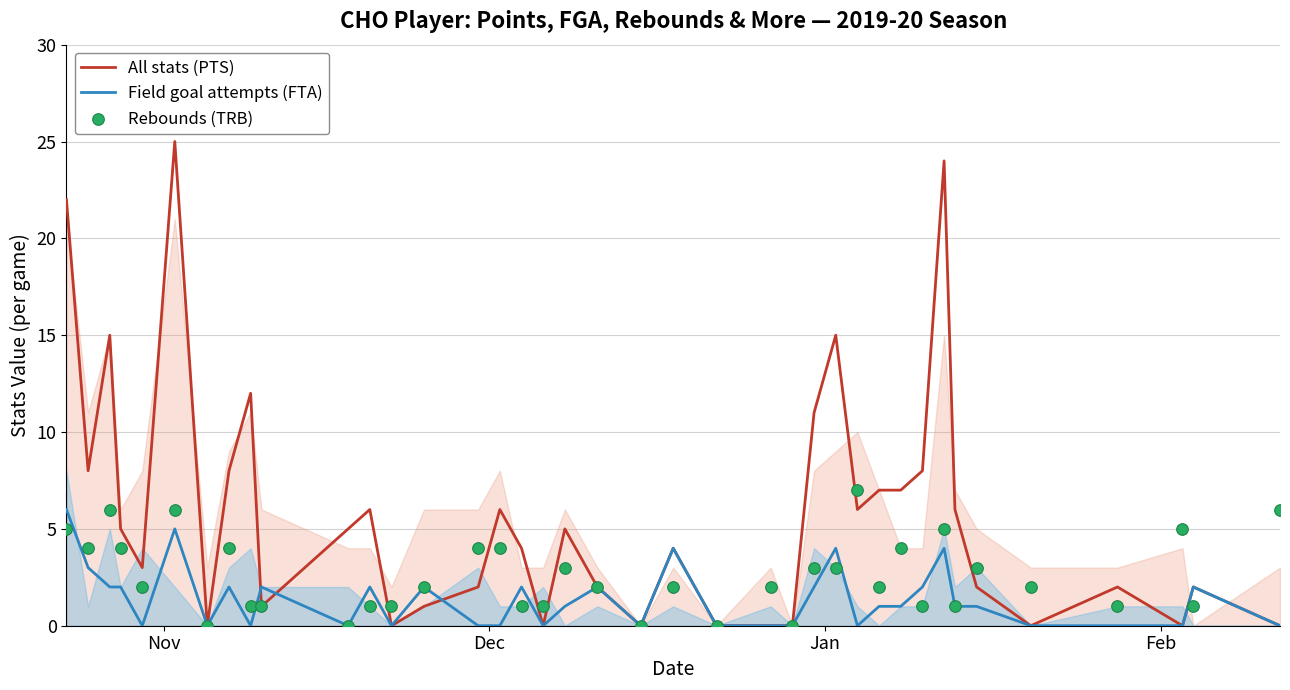

What are all the series names shown in the legend?

All stats (PTS), Field goal attempts (FTA), Rebounds (TRB)